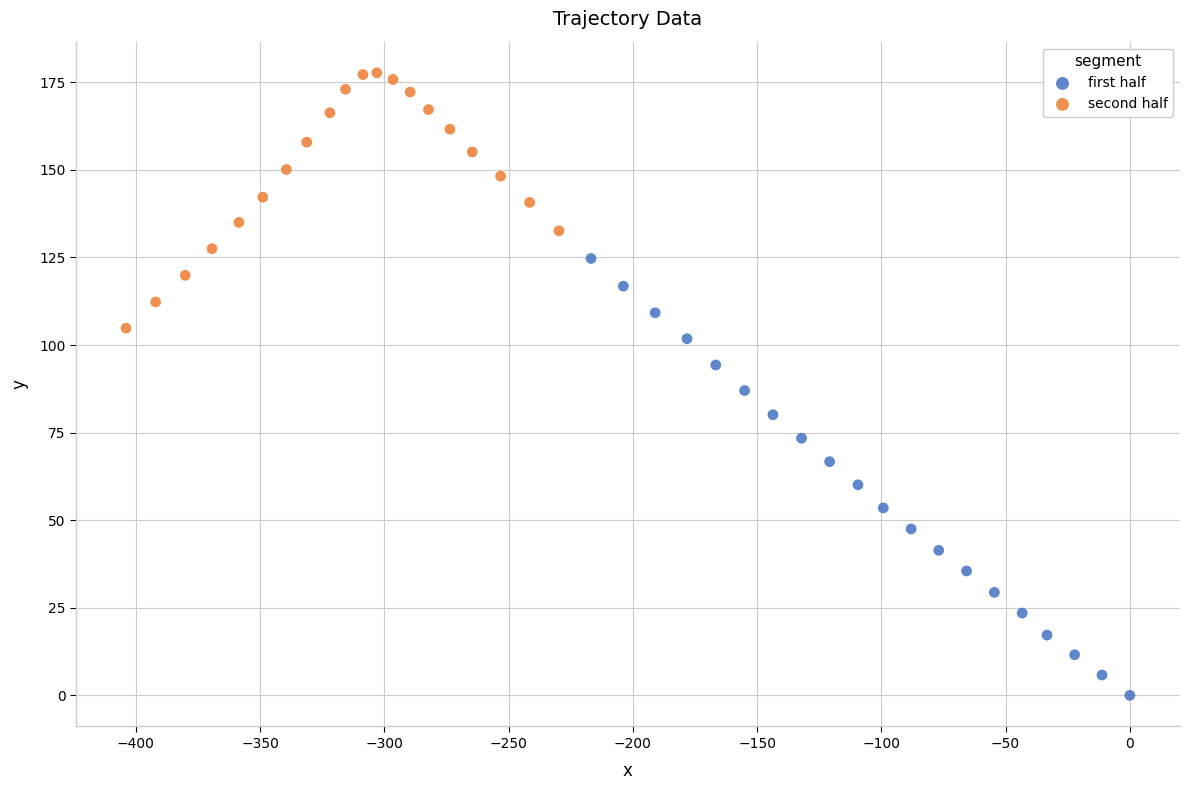

Which series has the largest Y range (max minus min)?

first half